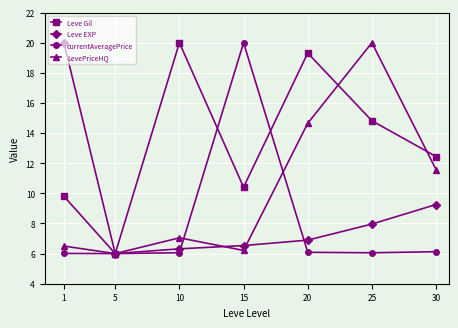

How many interior local valleys does the Leve EXP series have?

1